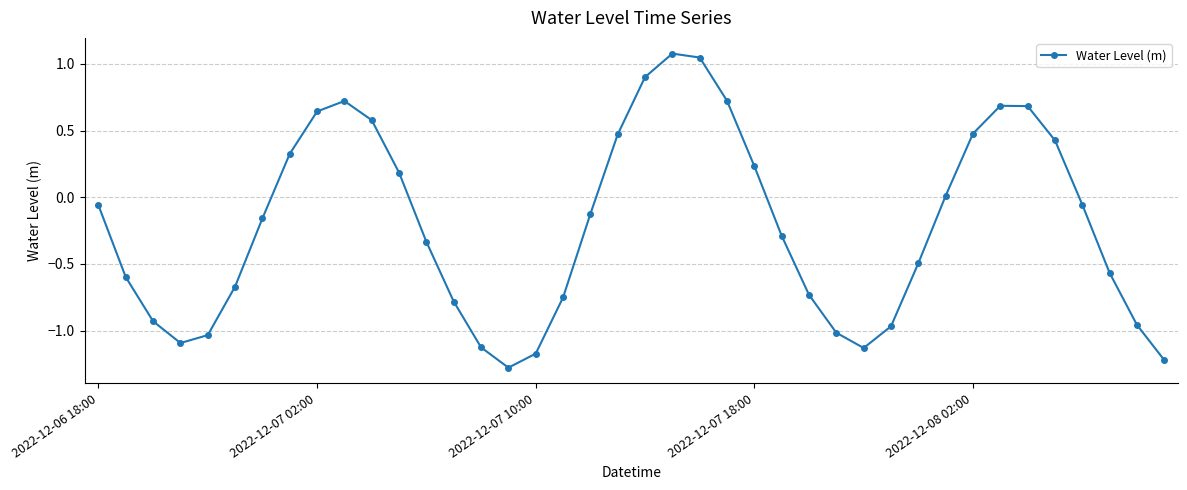

How many interior local valleys (lower than both neighbors) does the data have?

3